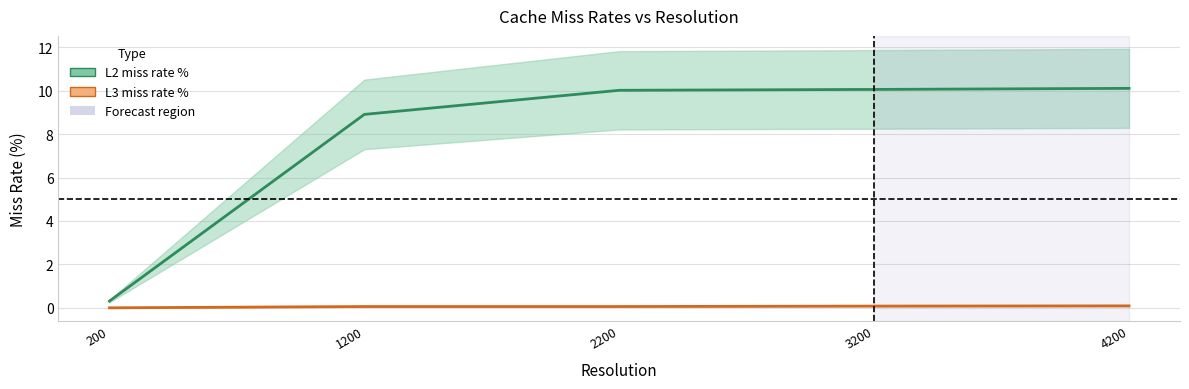

Which series changed the most between 200 and 4200?

L2 miss rate %